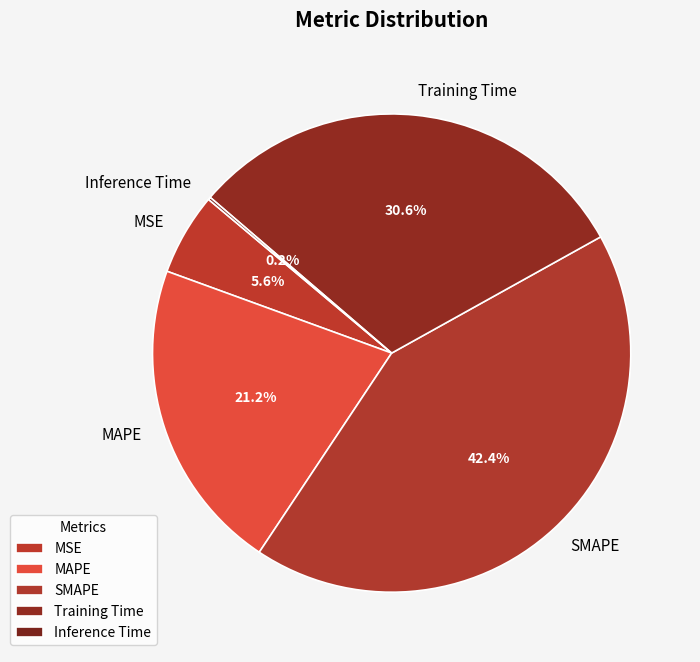

Between MAPE and Training Time, which is larger?

Training Time